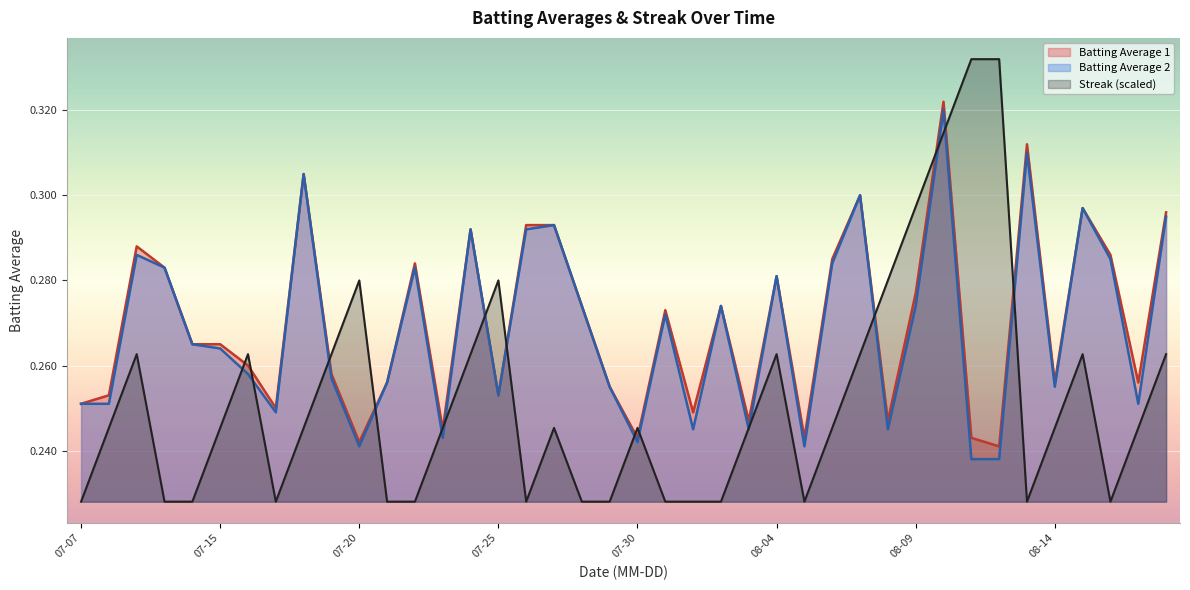

What is the value of the Streak point at the 22nd from the left?

0.2